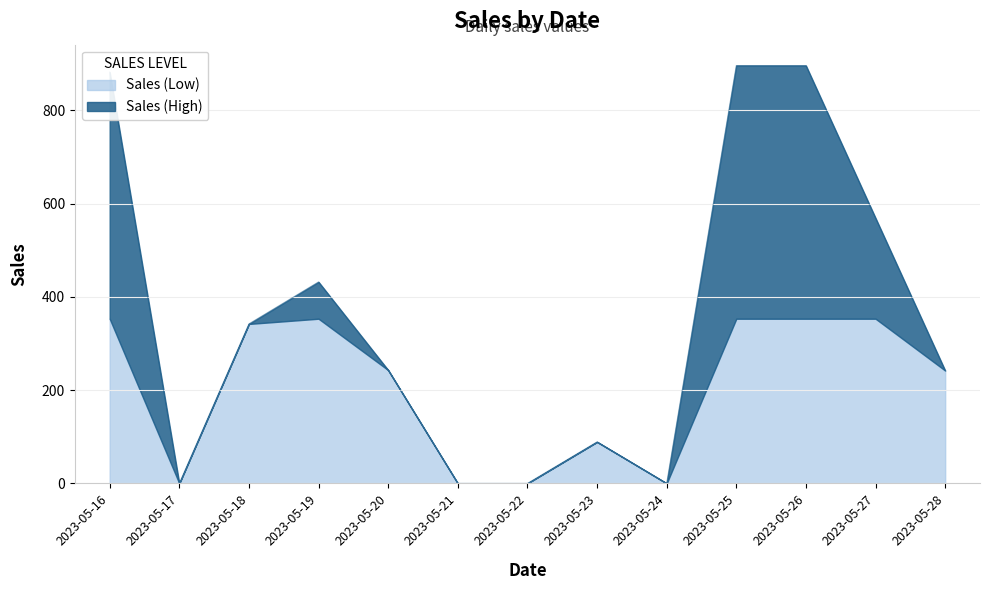

At which category does the chart reach its peak across all series?

2023-05-25